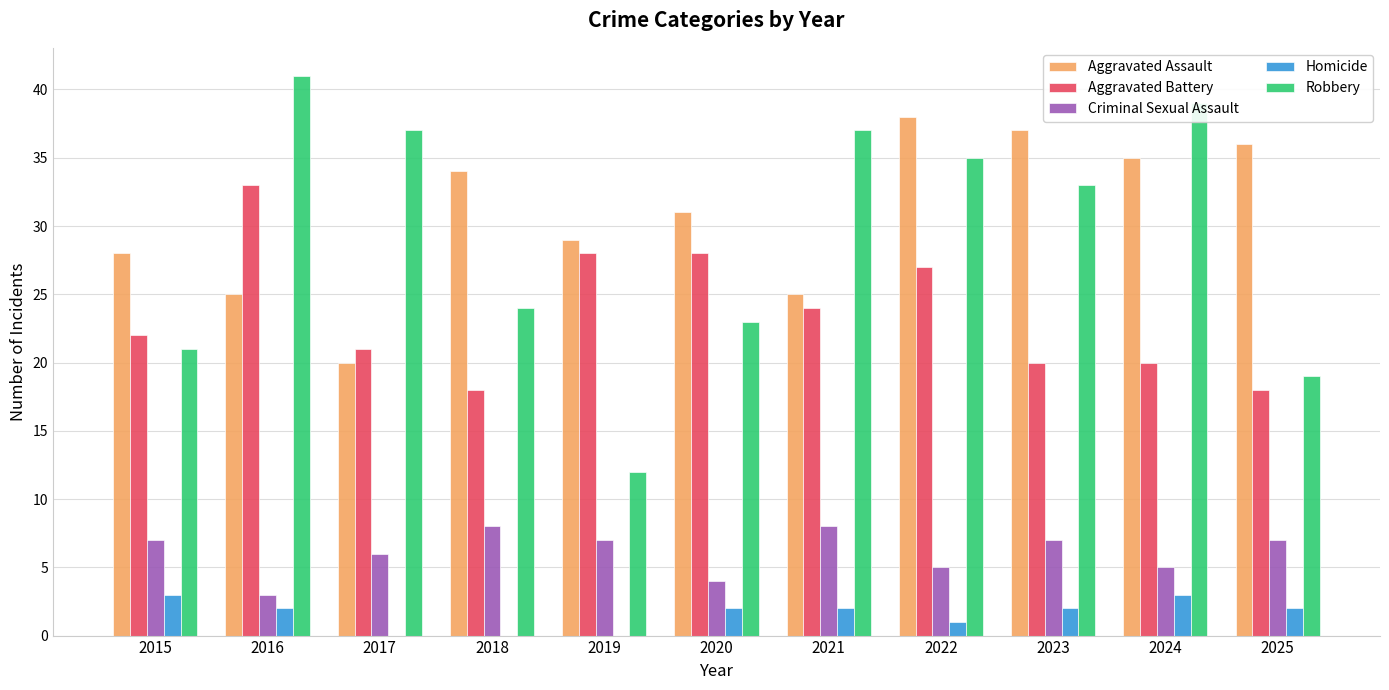

What is the spread (max minus min) of values at 2023?

35